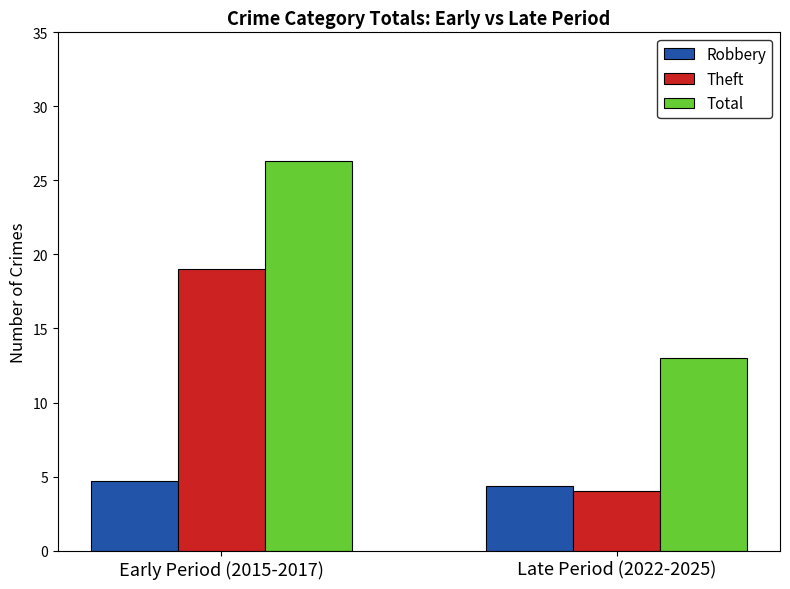

What is the total value across all series at Early Period (2015-2017)?

50.0